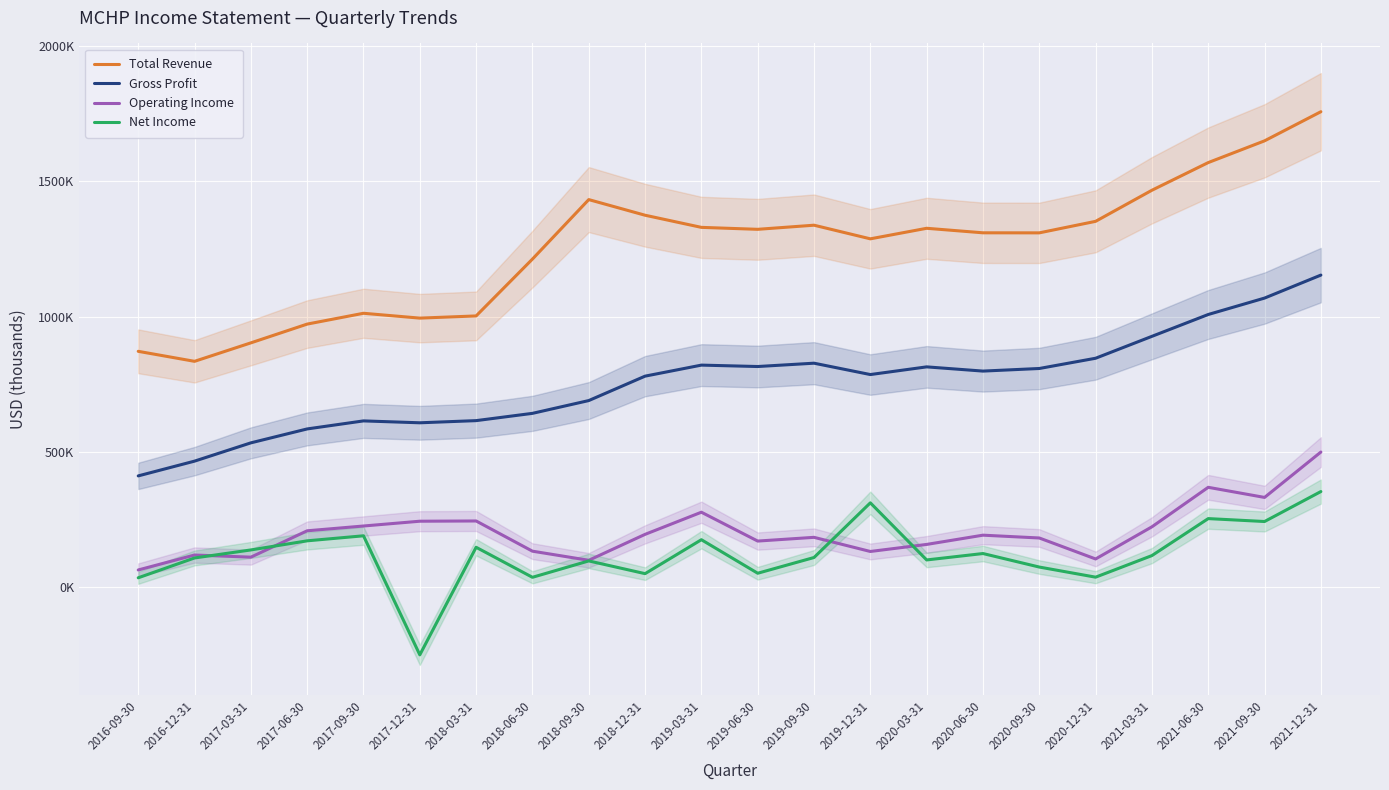

The Net Income series shows 59722 at 2018-06-30. True or false?

False